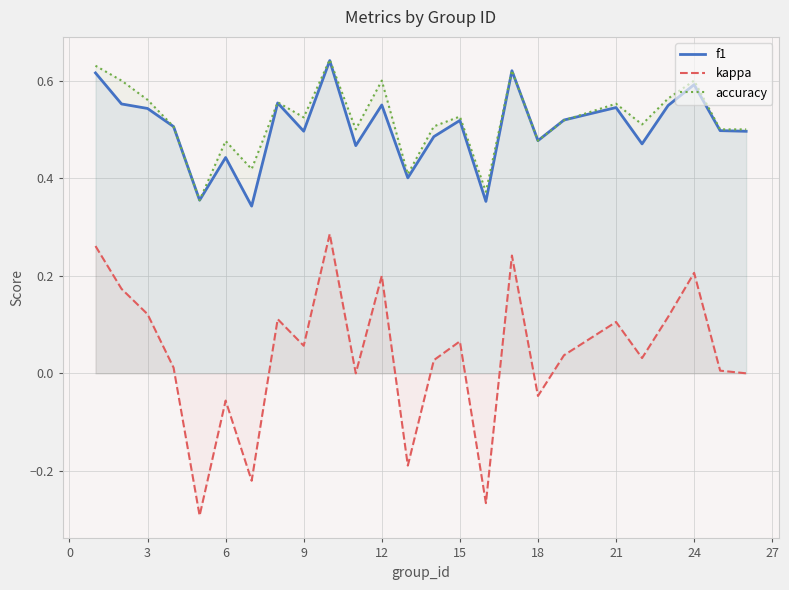

Does the chart display data point markers on the line(s)?

No